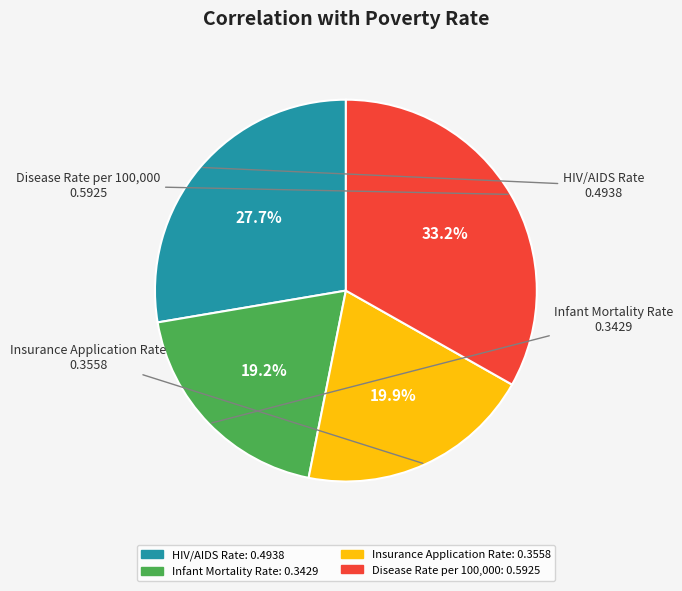

Is there a majority slice in this chart?

No